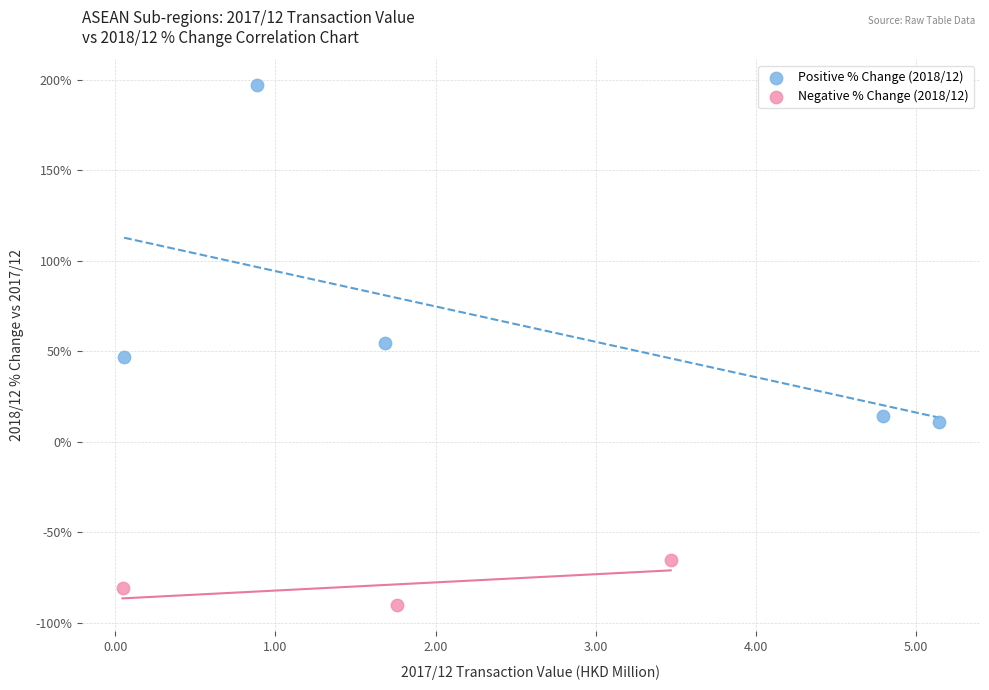

Which series reaches the minimum Y coordinate?

Negative % Change (2018/12)